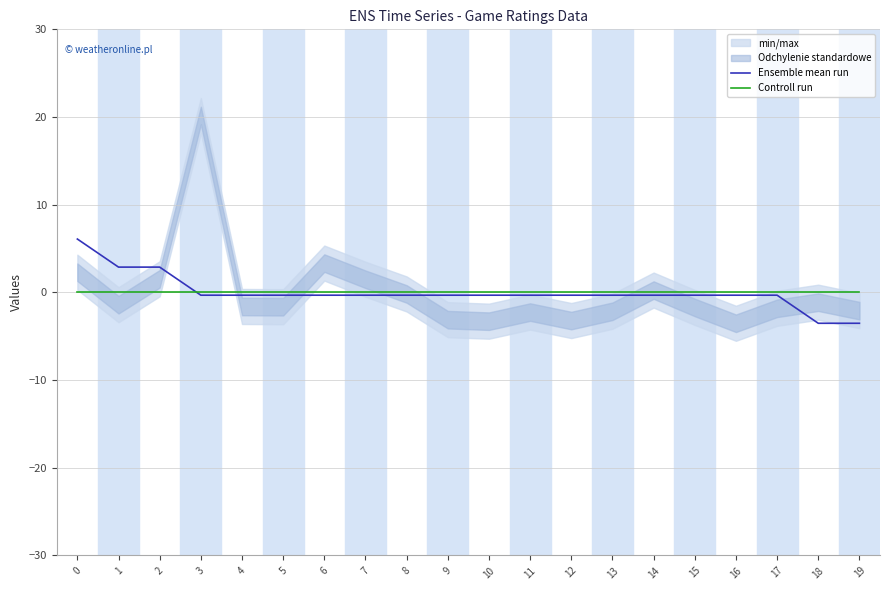

The Ensemble mean run series shows -0.3 at 8. True or false?

True